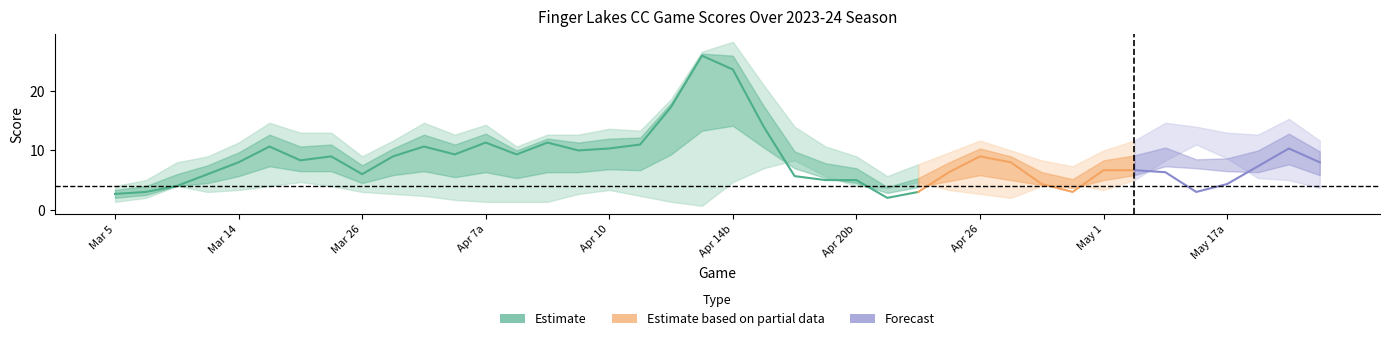

True or false: team_score has more than 0 interior local peaks.

True